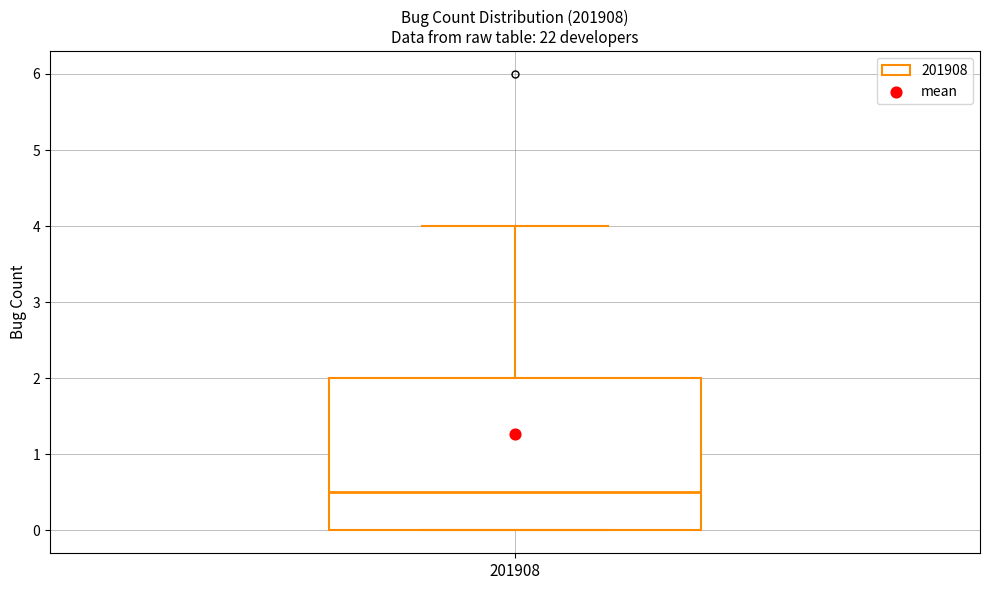

Transcribe this box plot: give where the median line is, the range the box spans, and where the two whiskers end, as read against the y-axis. The values are not printed on the chart, so give them approximately, as read against the axis.

median 0.5, box 0.0 to 2.0, whiskers 0.0 to 4.0